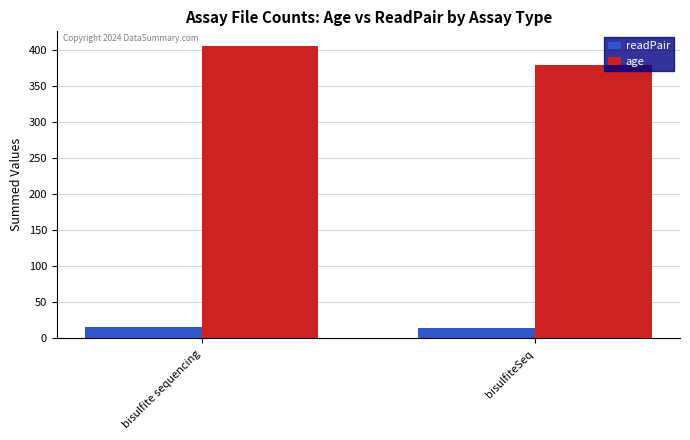

What is the minimum value shown in the chart?

15